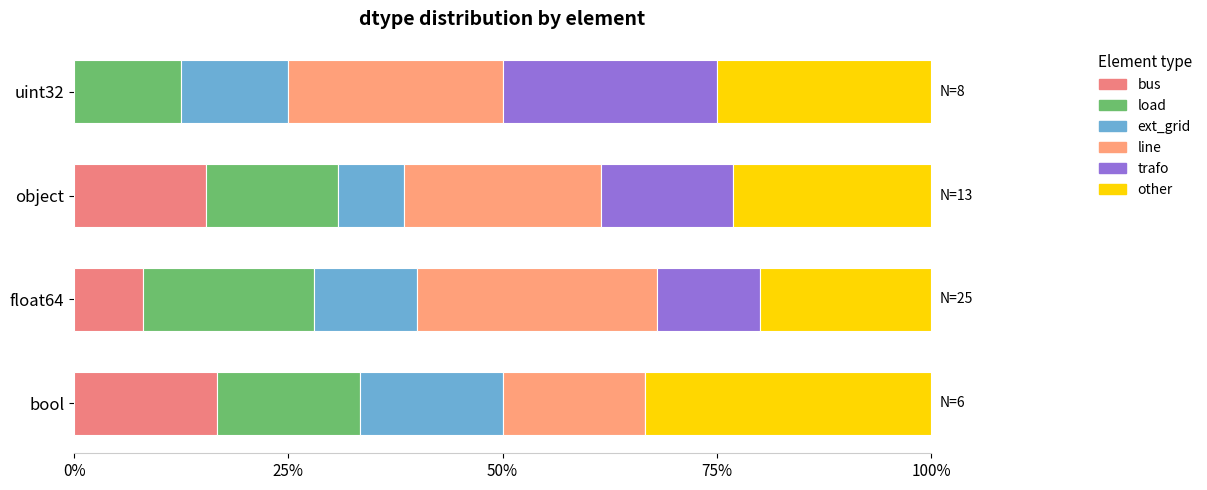

What is the difference between the second highest and second lowest values in the line series?

1.9